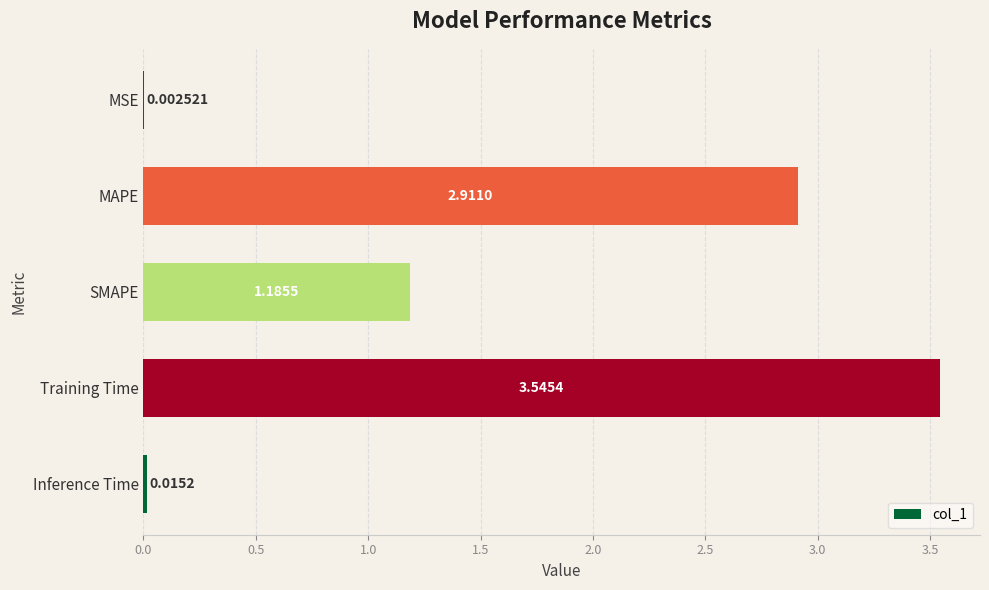

Where is the data nearest to the value 1?

SMAPE